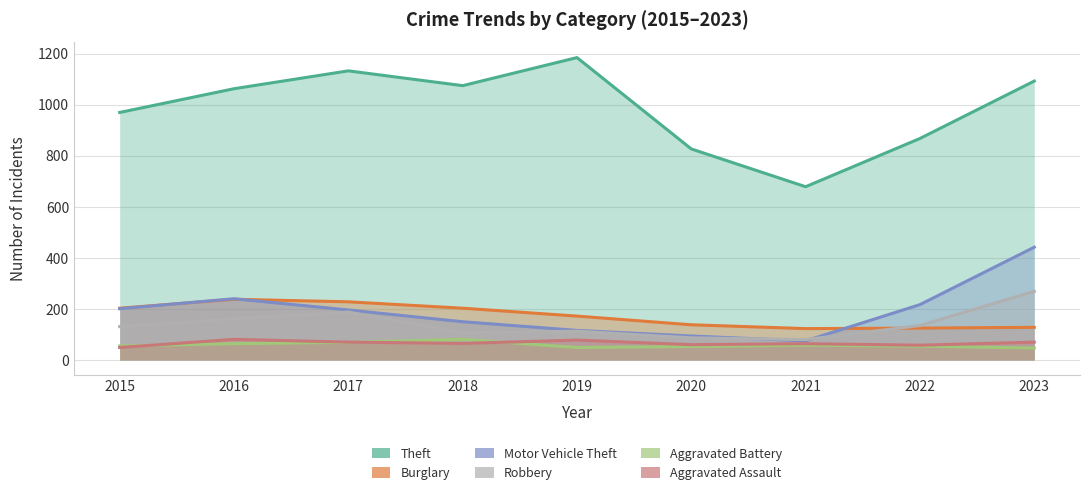

At which label is Aggravated Assault closest to 65?

2018